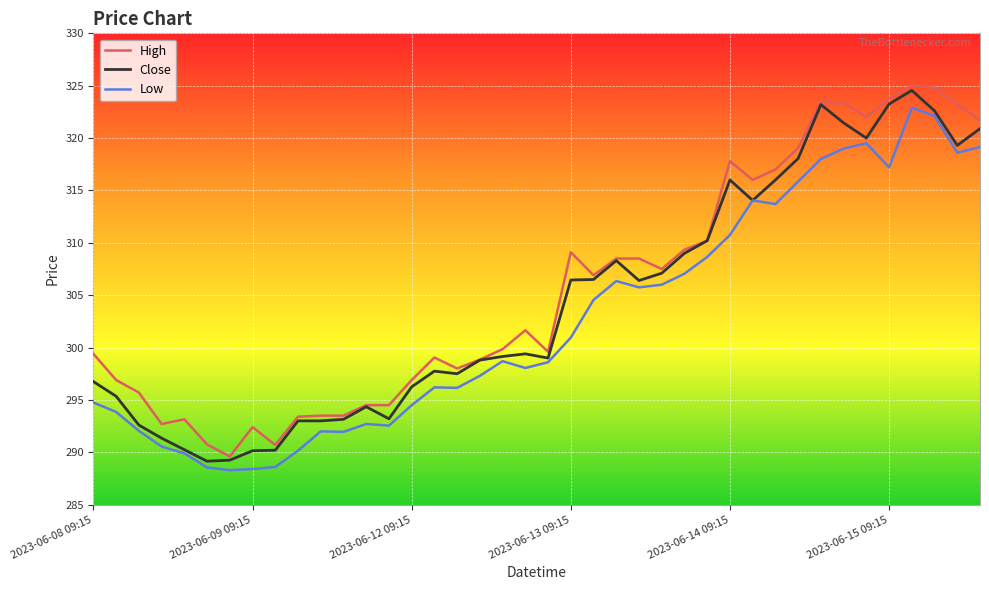

List the series in order of their overall mean, highest first.

High, Close, Low